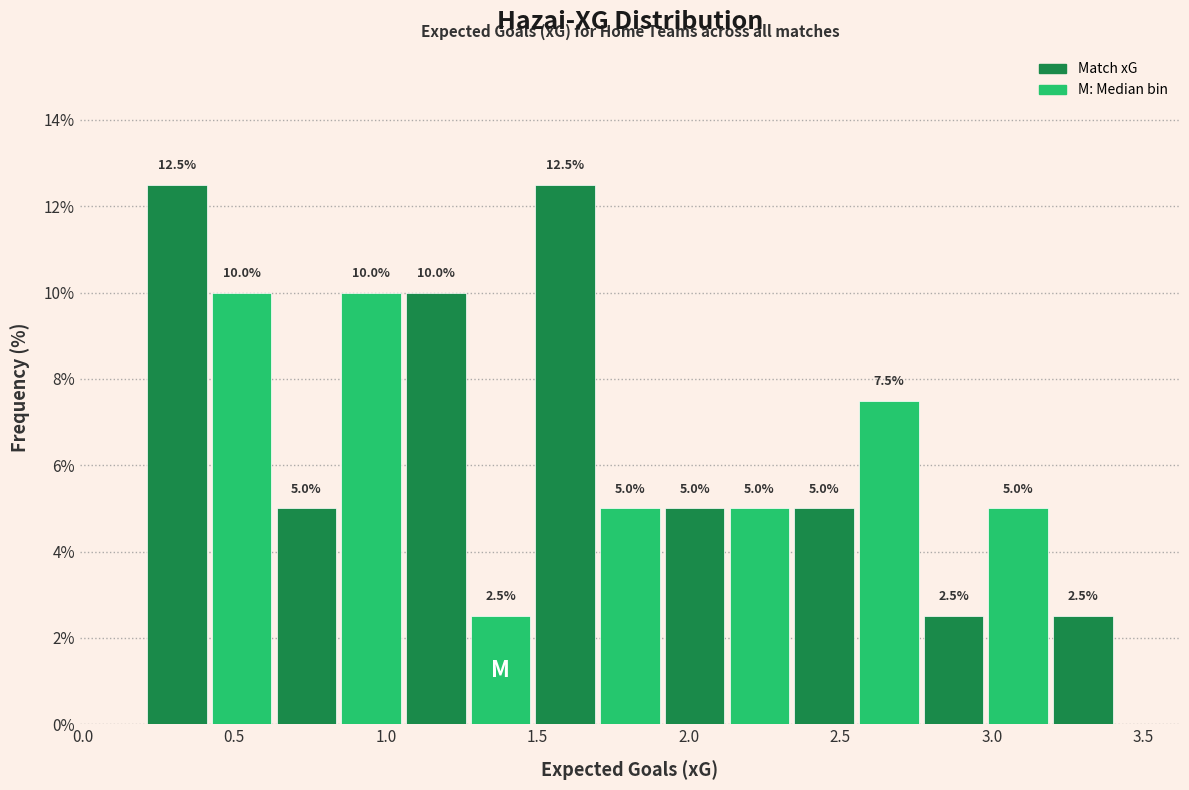

What is the height of the bar covering 1.70 to 1.90 on the x-axis? The bar edges are not printed on the chart, so give them approximately, as read against the axis.

5.0